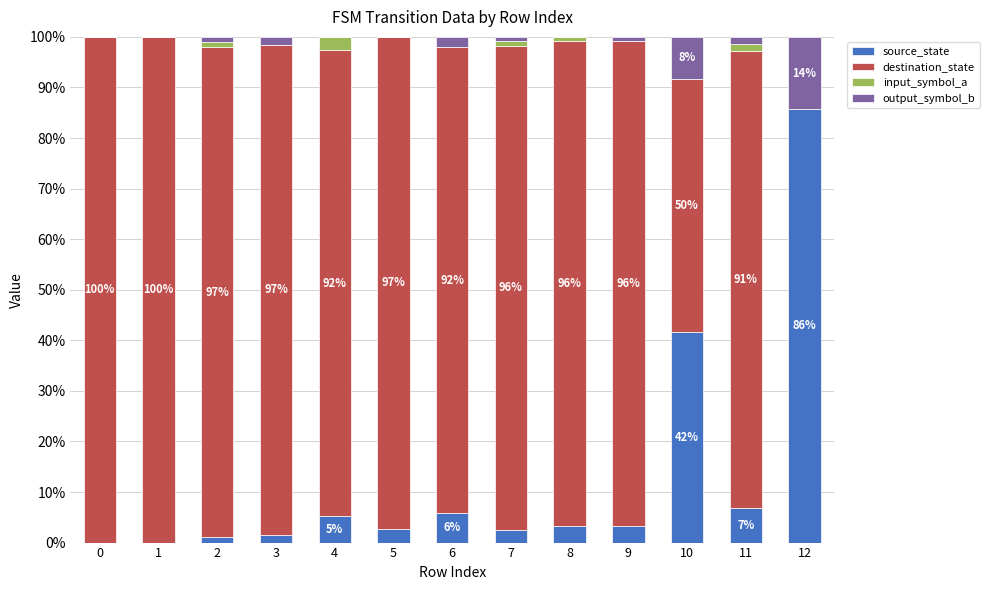

True or false: source_state has a value of 41.7 at 10.

True